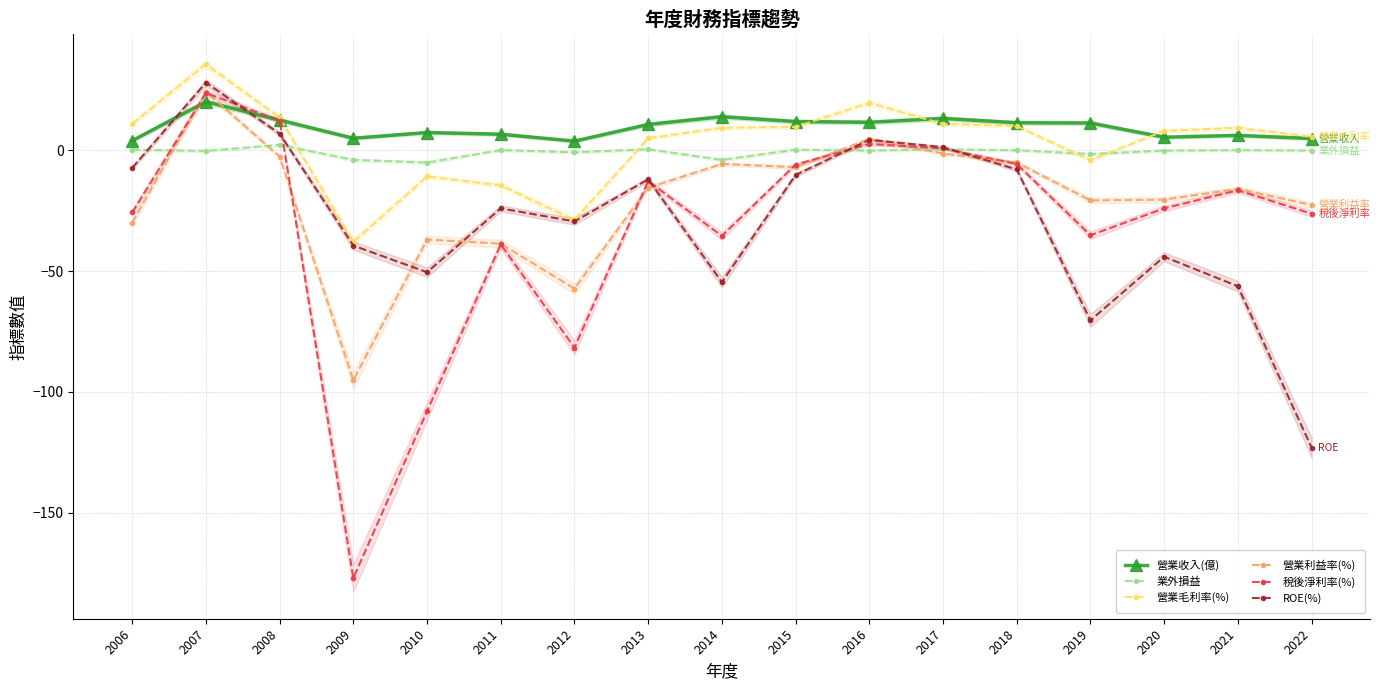

What are all the series names shown in the legend?

營業收入(億), 業外損益, 營業毛利率(%), 營業利益率(%), 稅後淨利率(%), ROE(%)